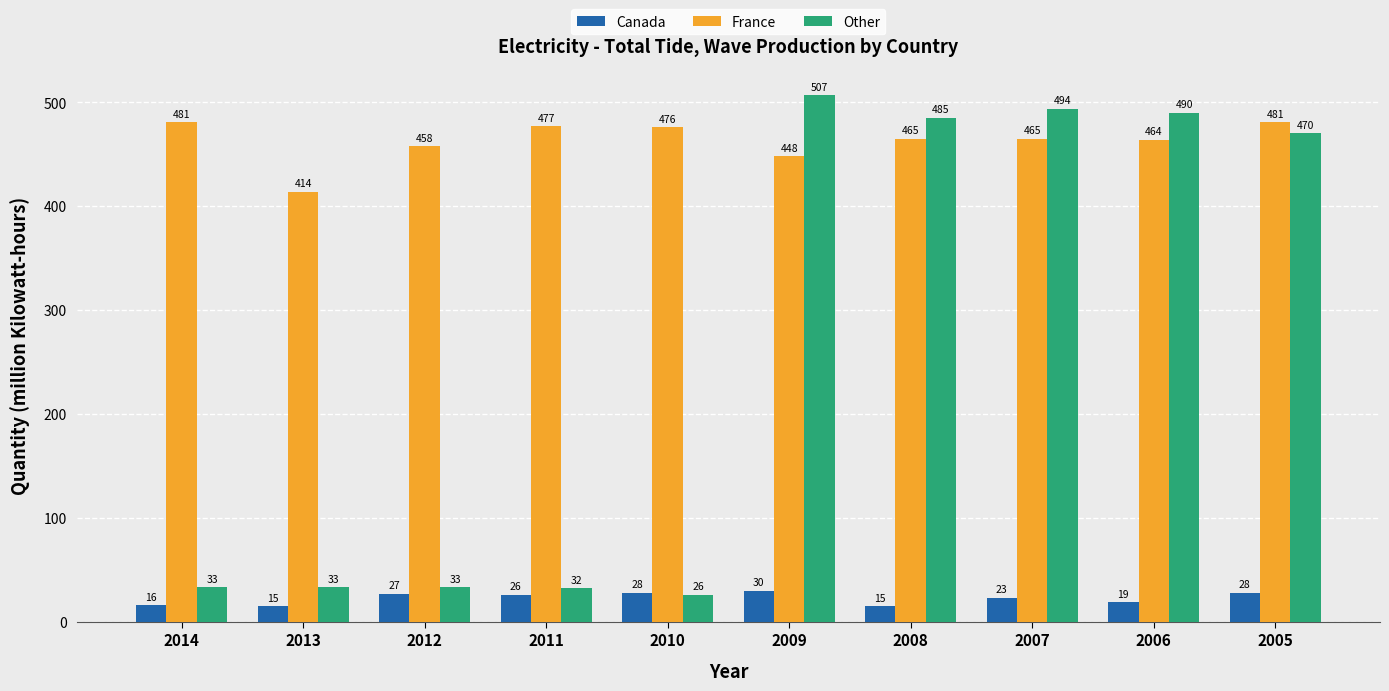

List the series in order of their peak value, highest first.

Other, France, Canada